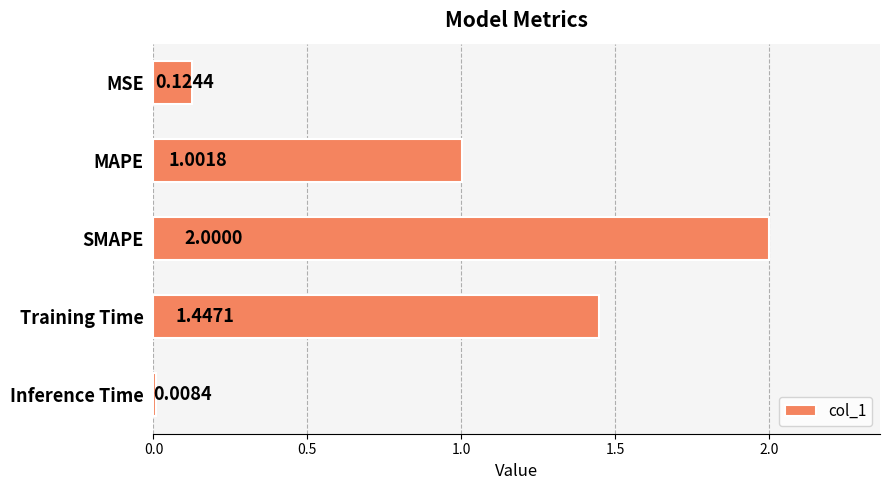

List the labels in order of value, smallest first.

Inference Time, MSE, MAPE, Training Time, SMAPE